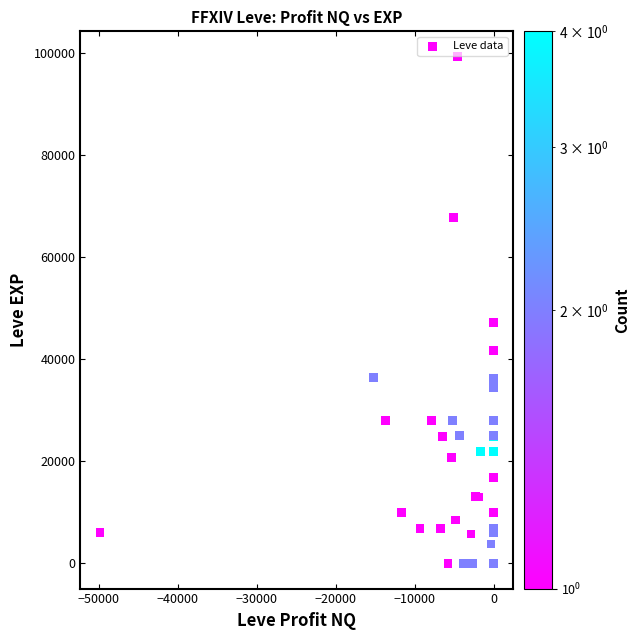

What Y value in the scatter plot is closest to 49610?

47200